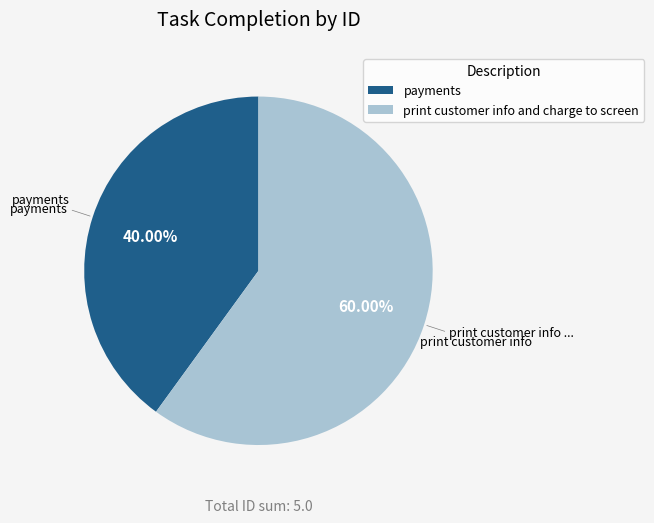

To the nearest percent, what is the difference between the print customer info and charge to screen and payments slice percentages?

20%